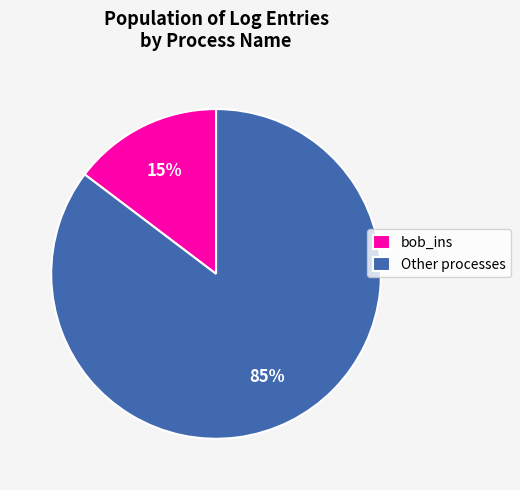

To the nearest percent, what portion does Other processes represent?

85%